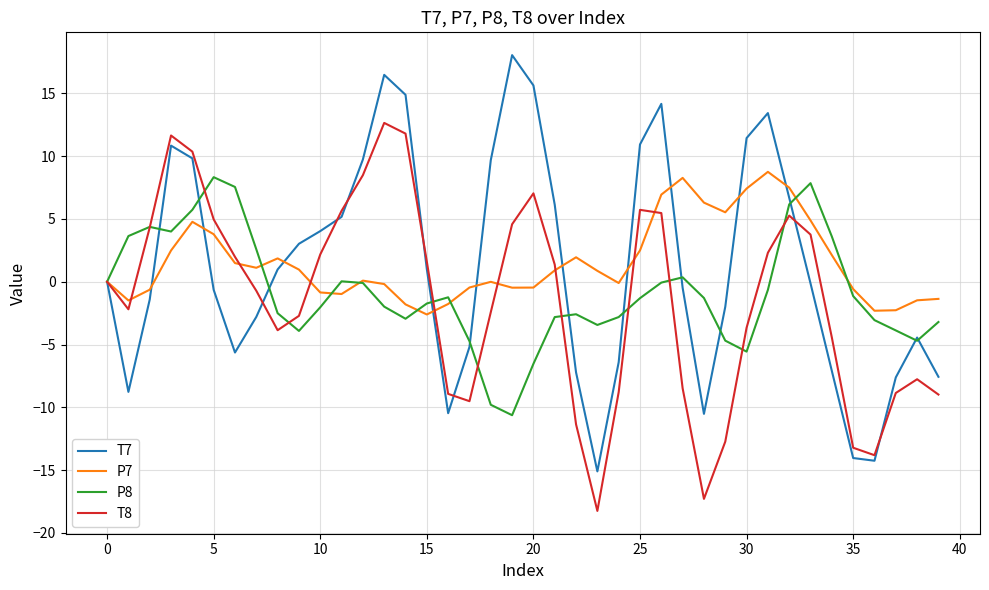

What is the maximum value shown in the chart?

18.1